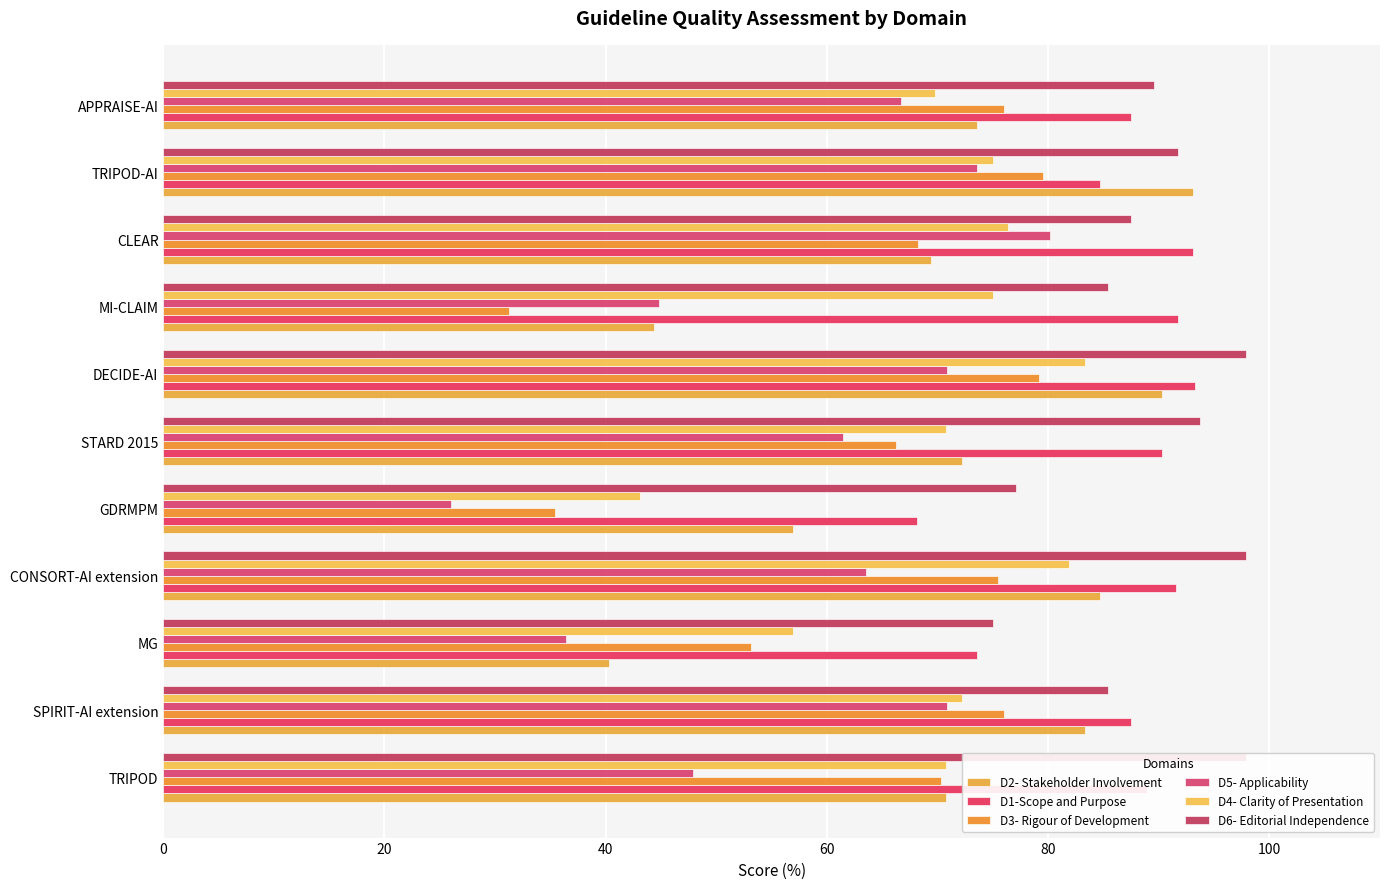

Are the bars grouped side by side (vs. stacked)?

Yes